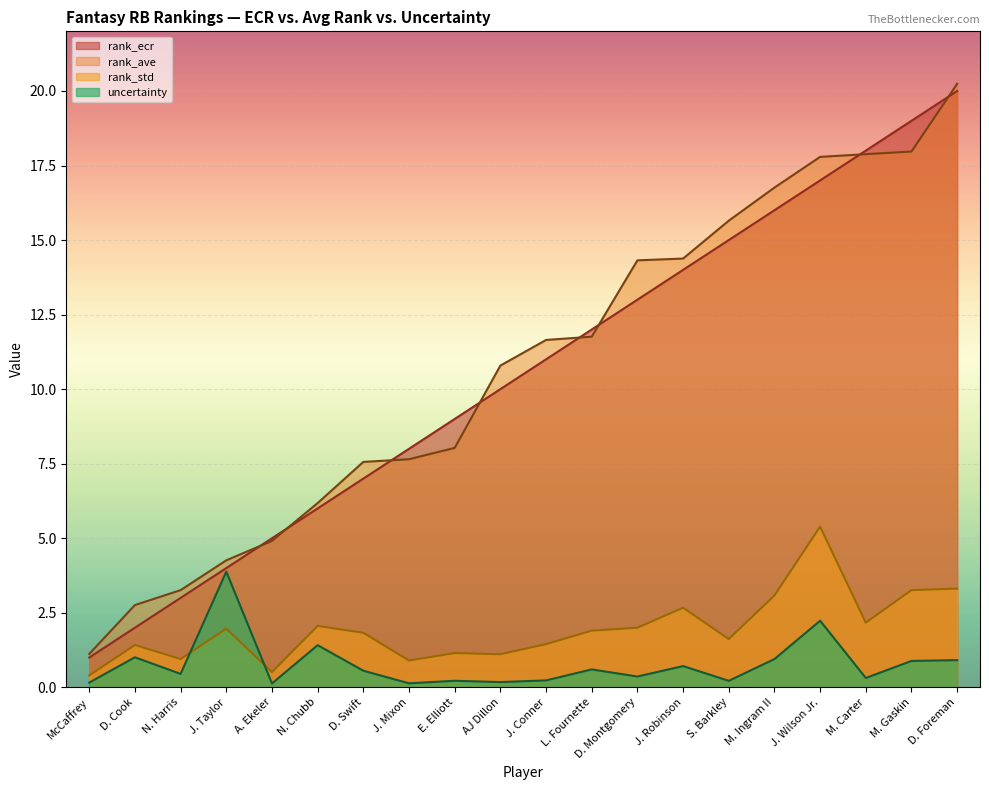

What is the minimum value shown in the chart?

0.1